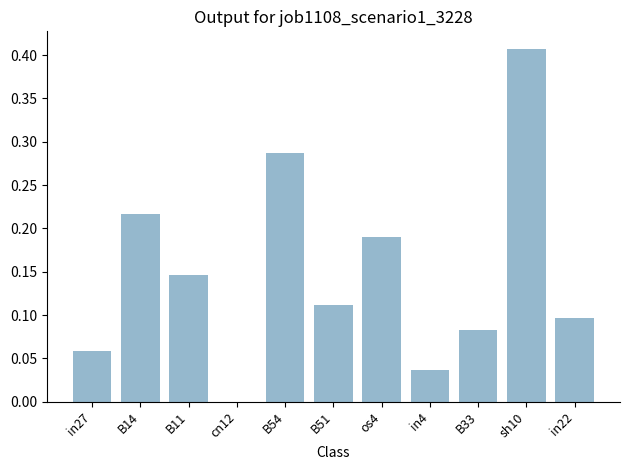

The value at sh10 is 0.2. True or false?

False